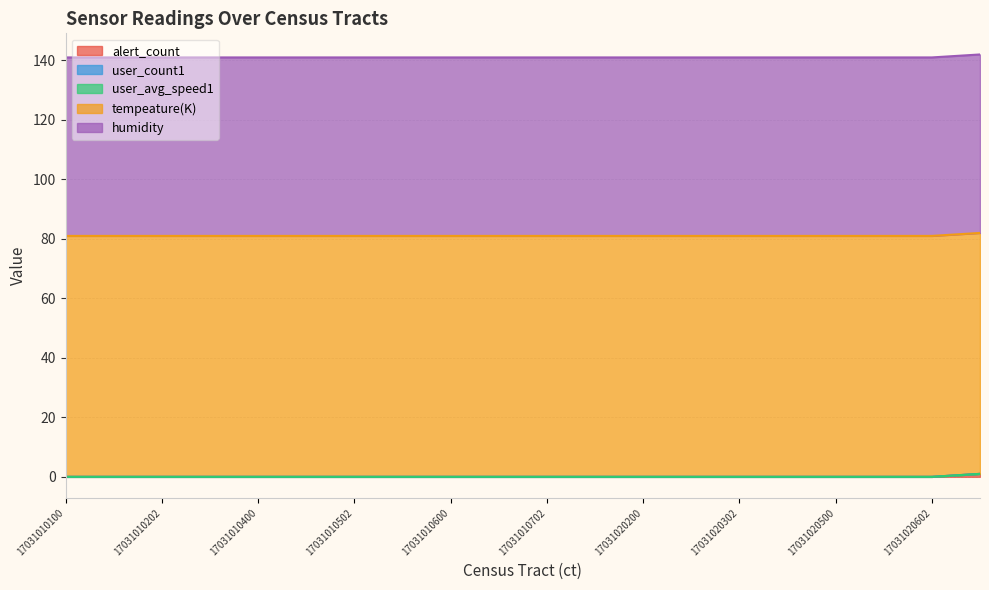

At how many categories does at least one series exceed 41?

20